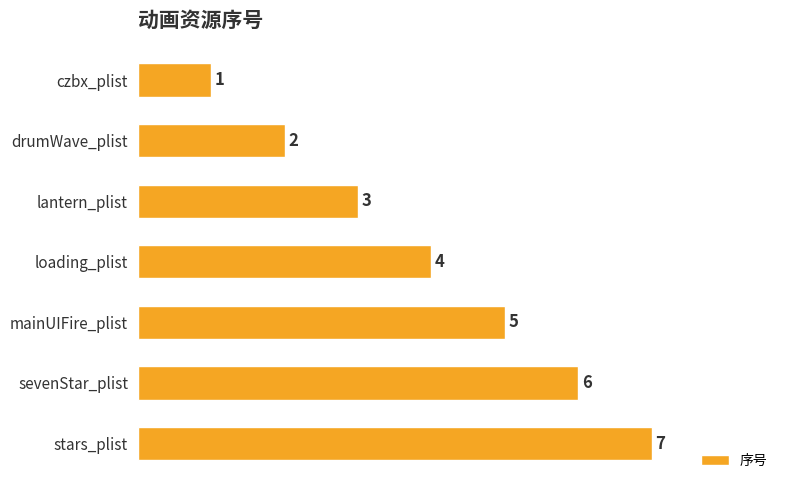

What is the average value?

4